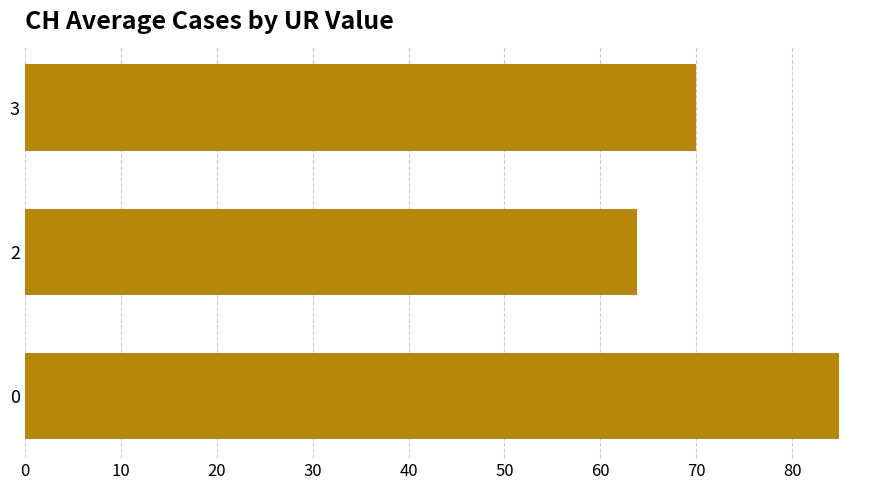

How many categories are shown in the chart?

3